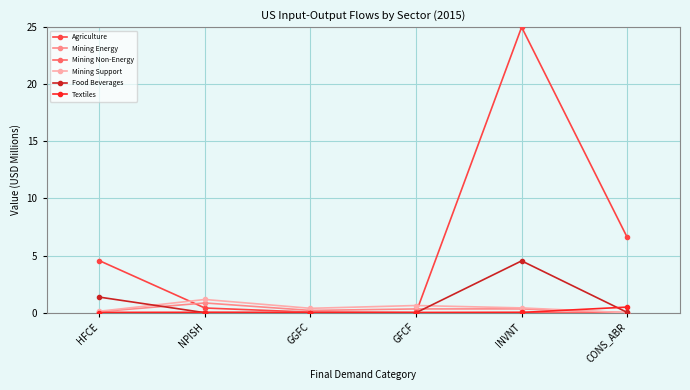

Which series has the widest spread of values?

Agriculture